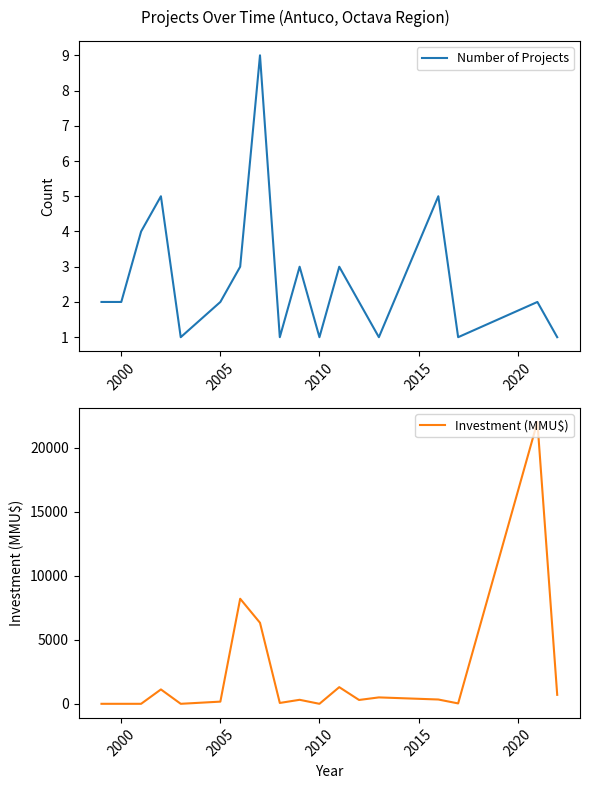

In Number of Projects, how many points are lower than both neighbors (excluding endpoints)?

5